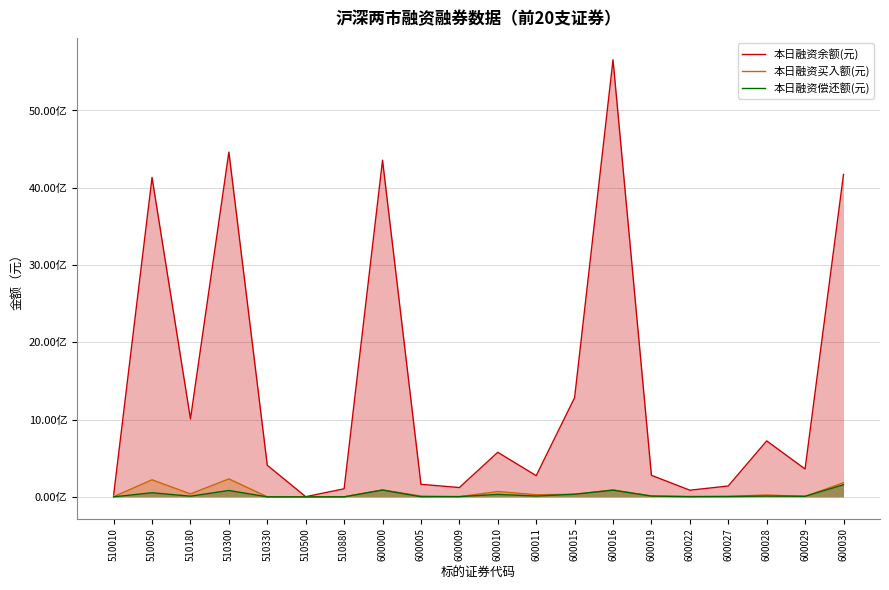

The 本日融资偿还额(元) series shows 10404510 at 600028. True or false?

True